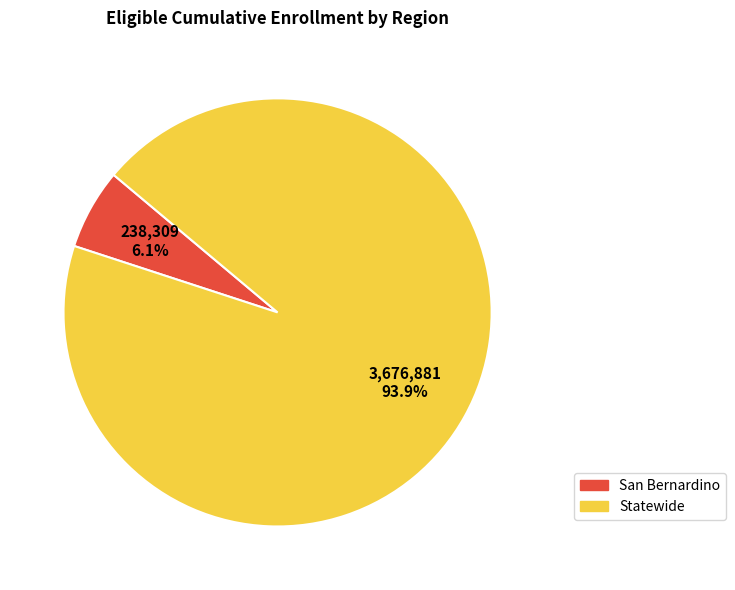

To the nearest percent, what is the difference between the San Bernardino and Statewide slice percentages?

88%